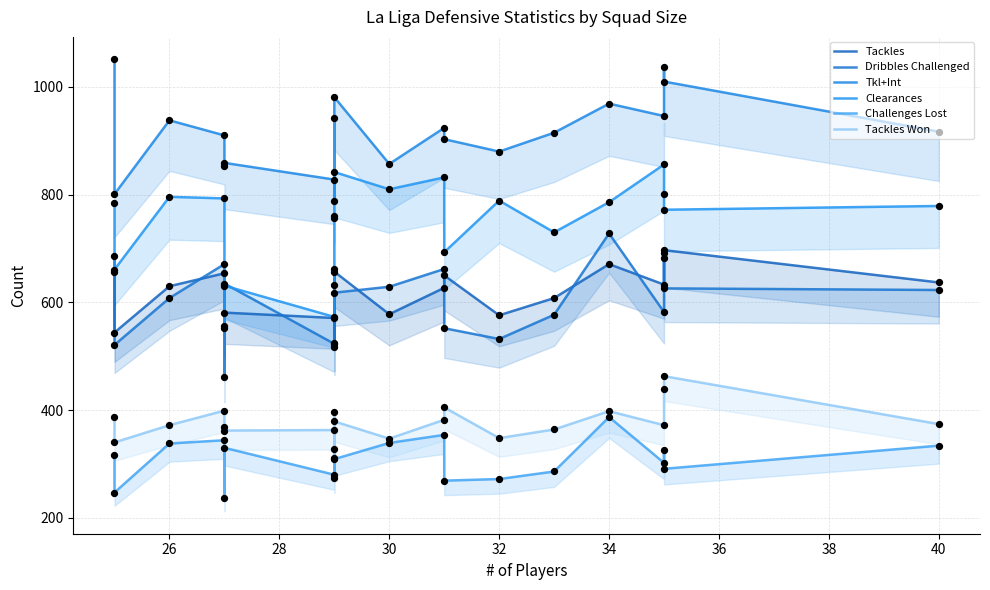

Which series contains the lowest Y value?

Challenges Lost